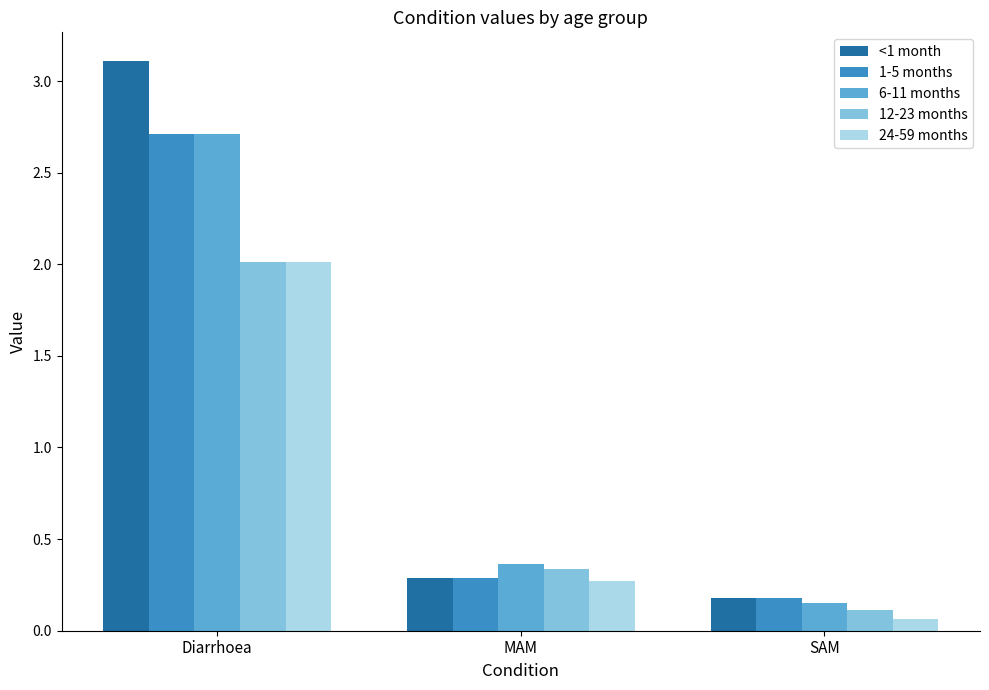

What is the spread (max minus min) of values at Diarrhoea?

1.1